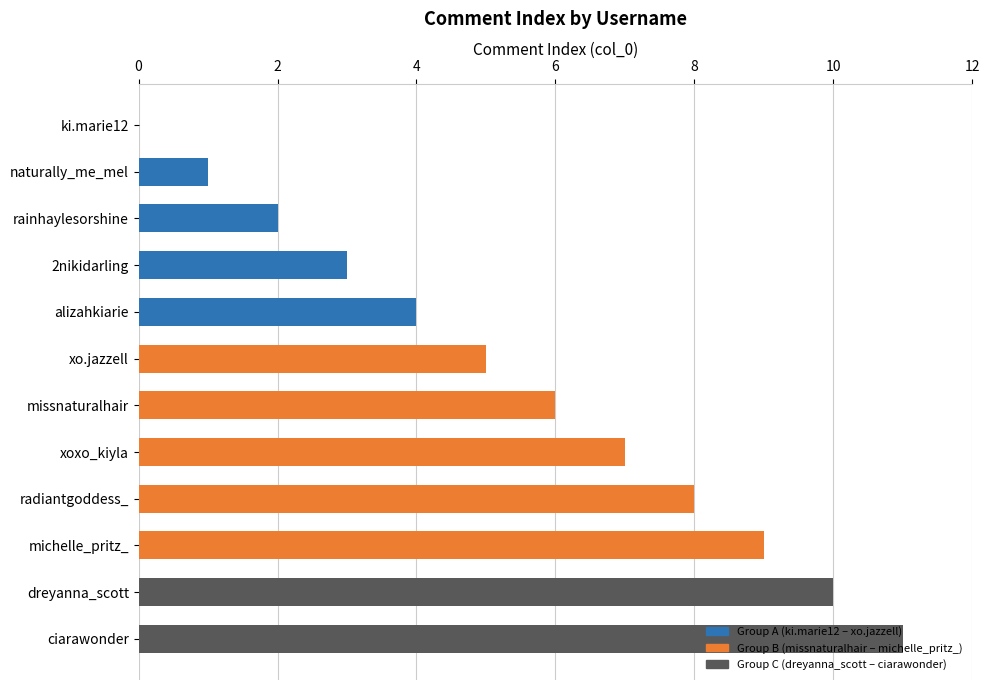

The value at rainhaylesorshine is 3. True or false?

False